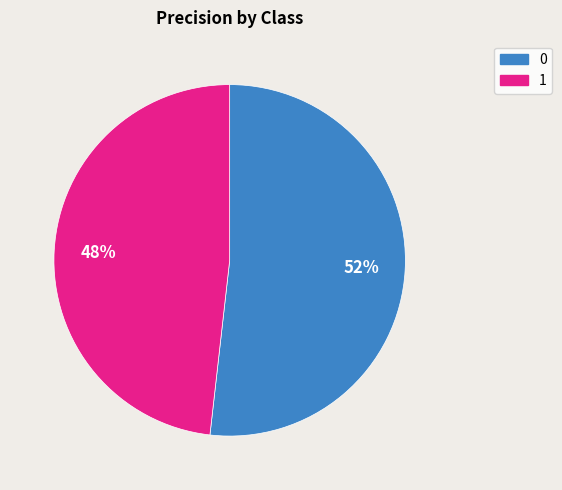

Is it true that 1 is 58% of the pie?

False